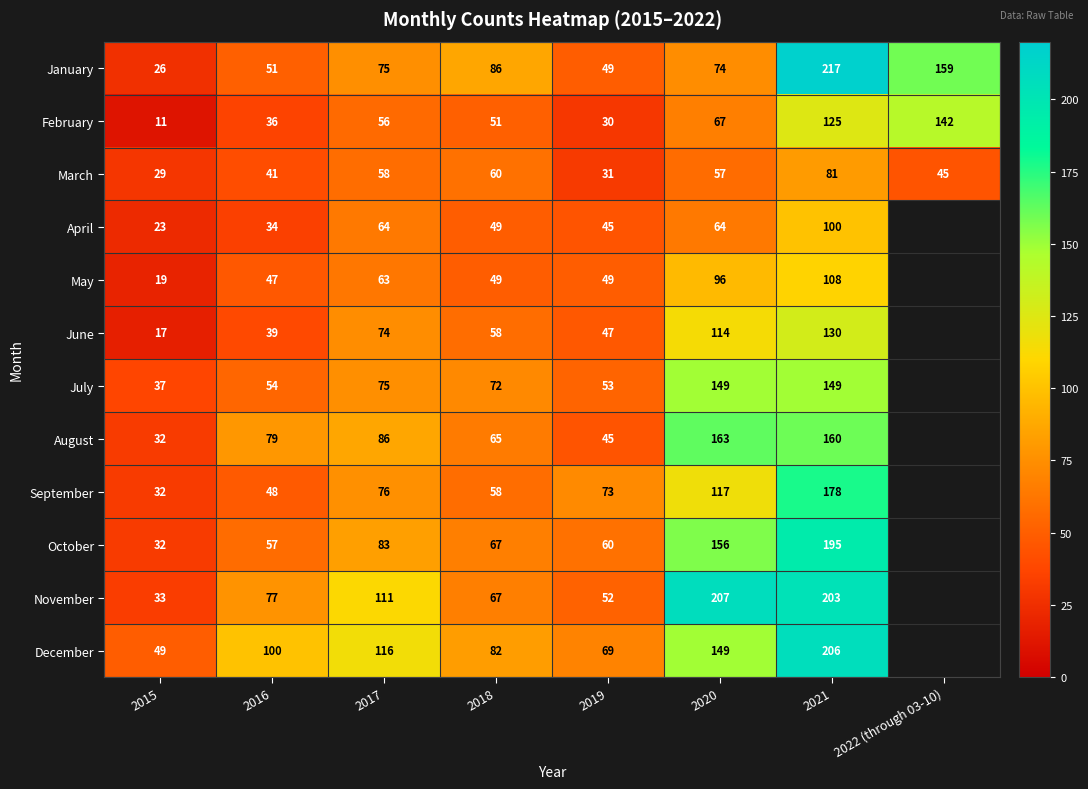

Count the number of data series in this chart.

12